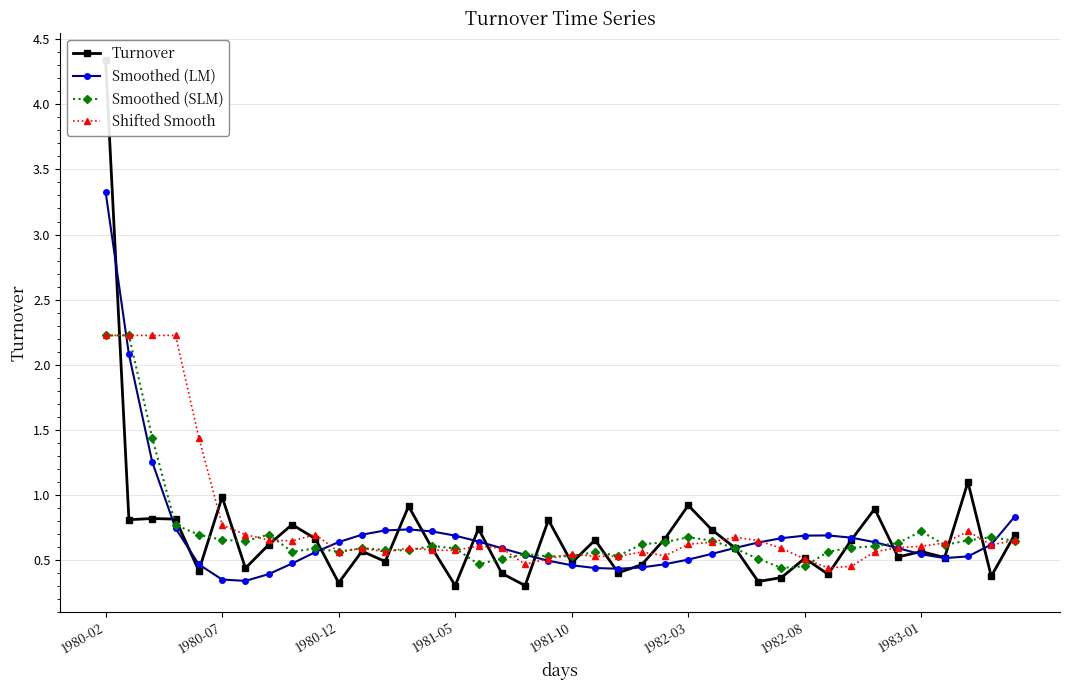

Which series has the widest spread of values?

Turnover